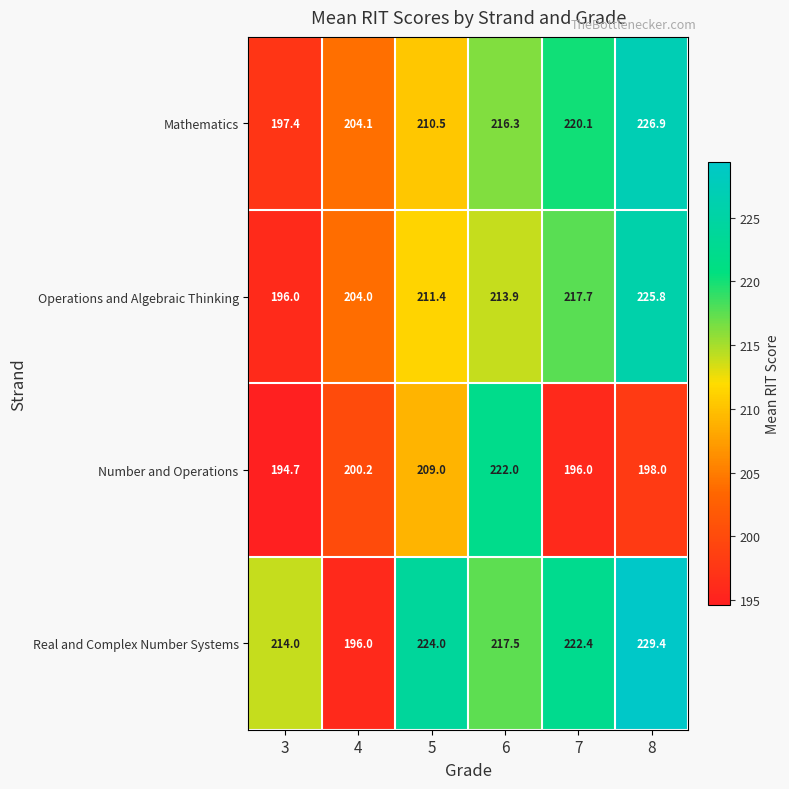

Which series has the largest range (max minus min)?

Real and Complex Number Systems